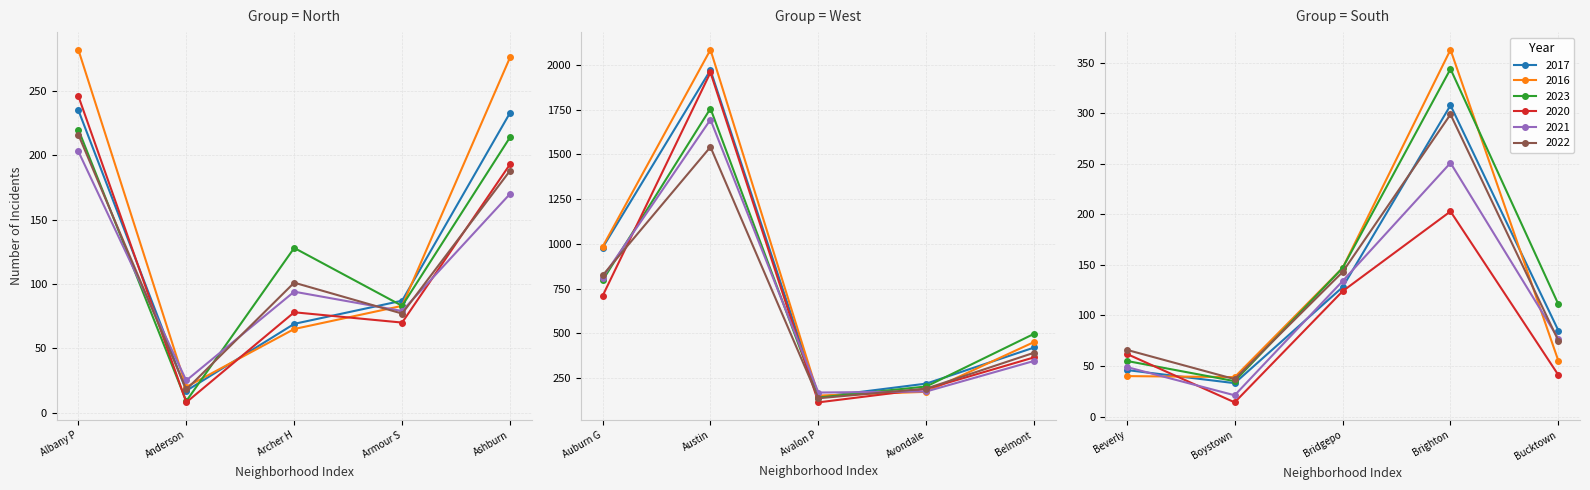

At which category is the sum across all series the highest?

Austin